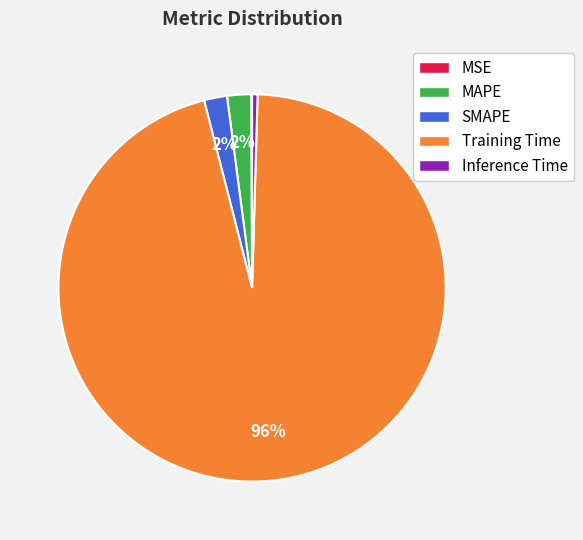

What is the largest slice in the pie chart?

Training Time